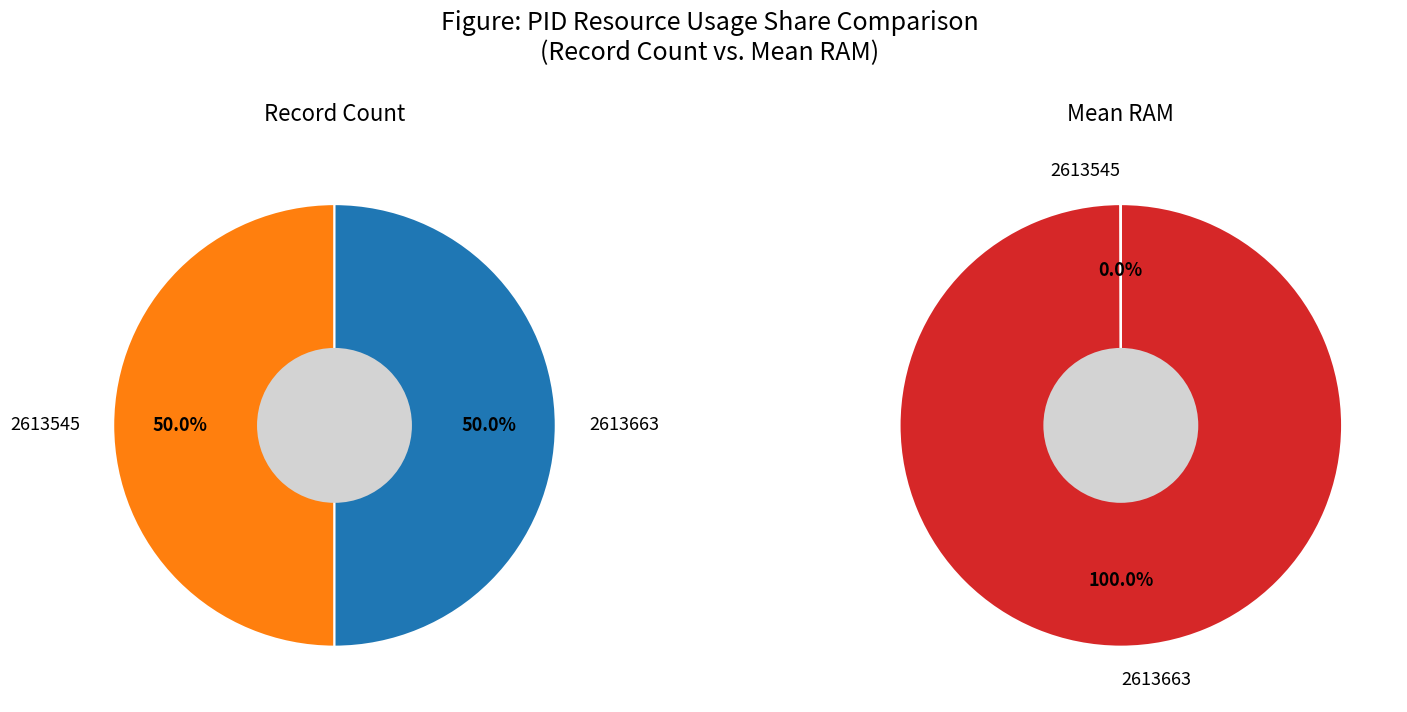

Which has a higher value, 2613663 or 2613545?

2613663